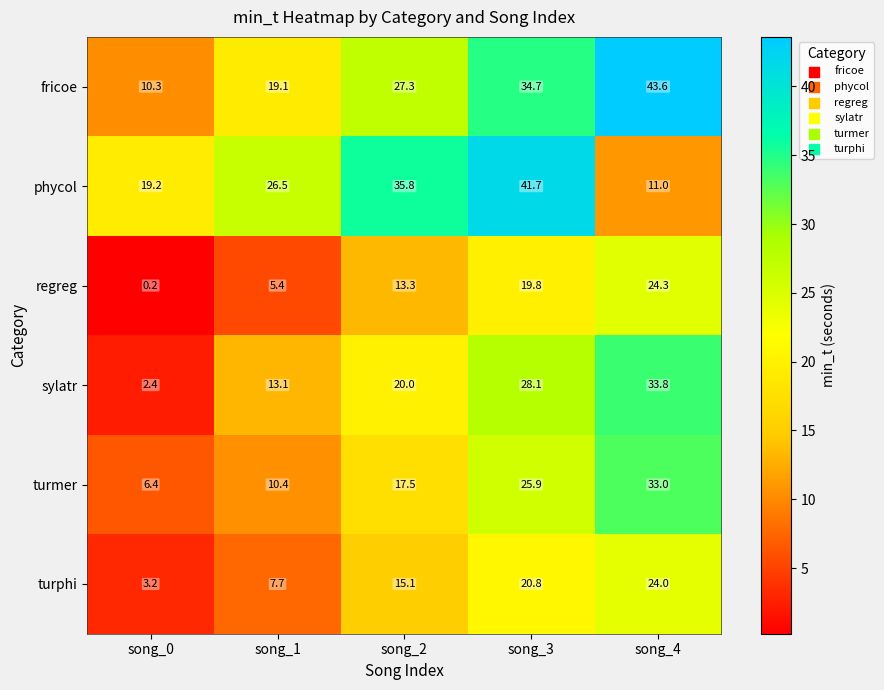

The turmer series shows 6.4 at song_0. True or false?

True